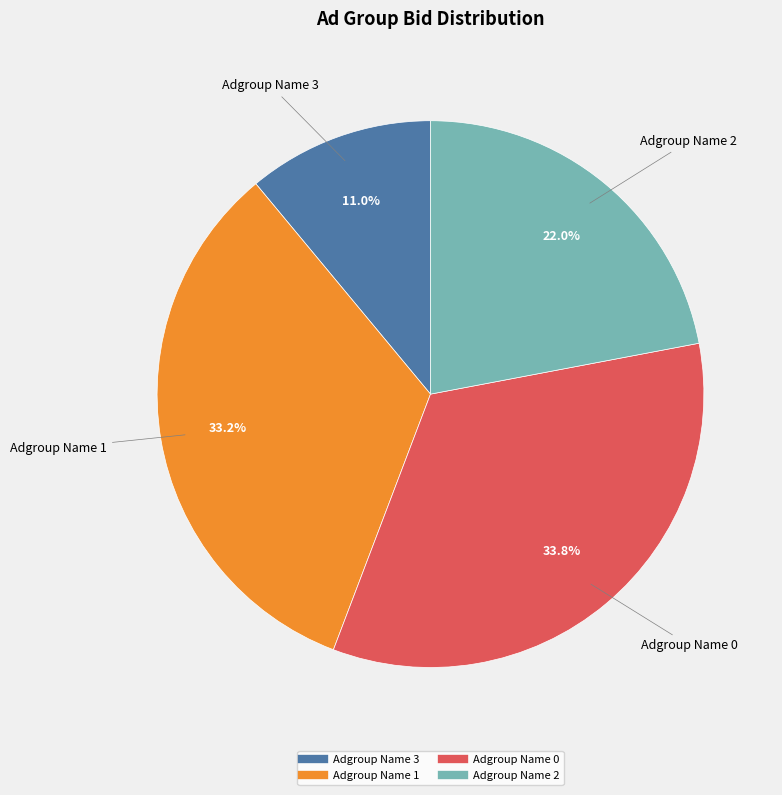

Does Adgroup Name 1 account for over 50% of the chart?

No